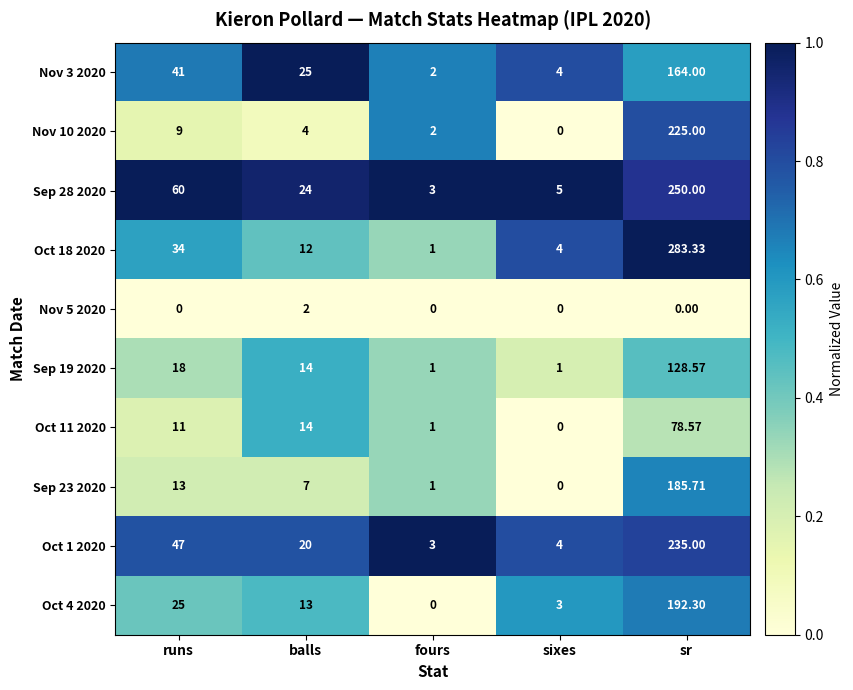

List the labels in order of Oct 18 2020 value, largest first.

sr, runs, balls, sixes, fours